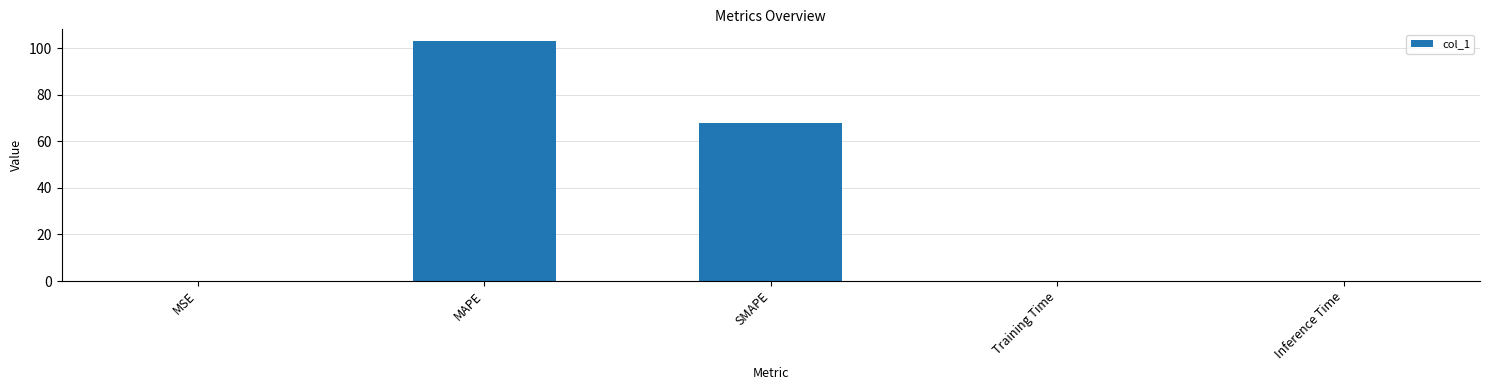

What is the difference between the values at MAPE and MSE?

102.9